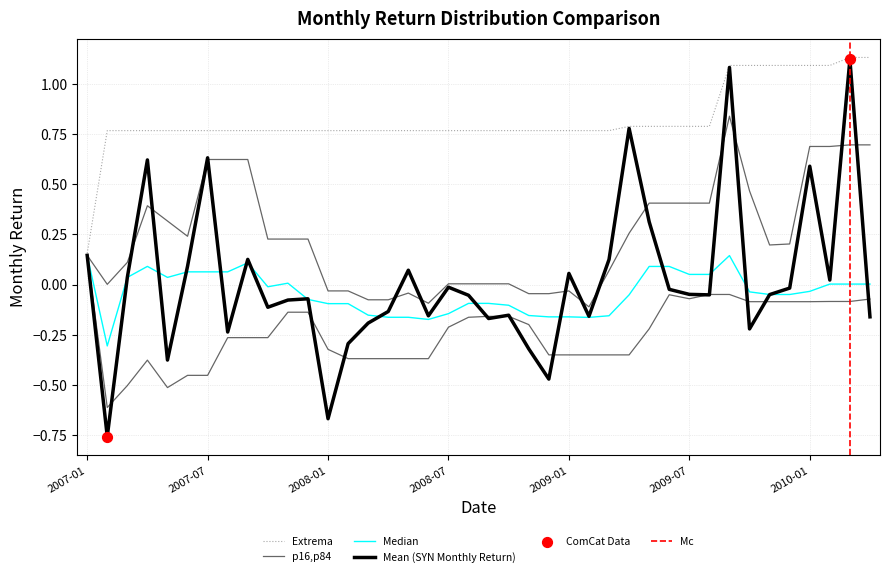

What is the change in value from 2007-11-30 to 2008-10-31?

-0.1